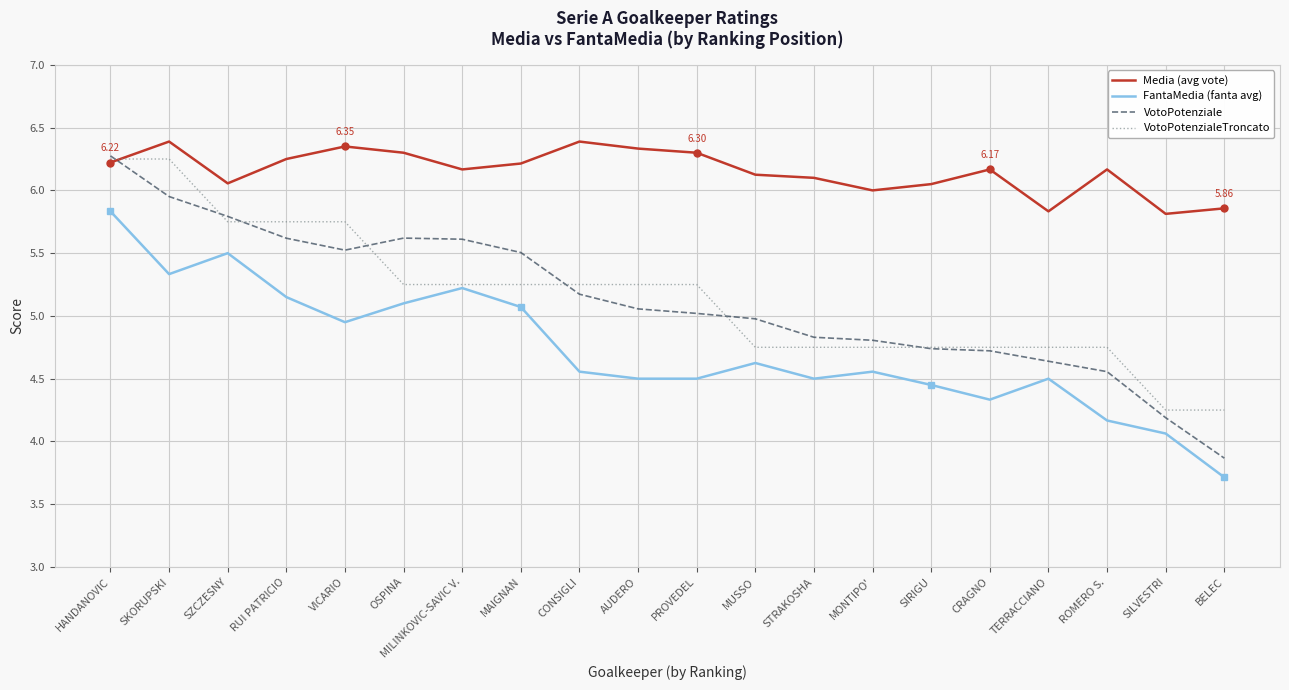

Is it true that VotoPotenziale equals 6.3 at HANDANOVIC?

True